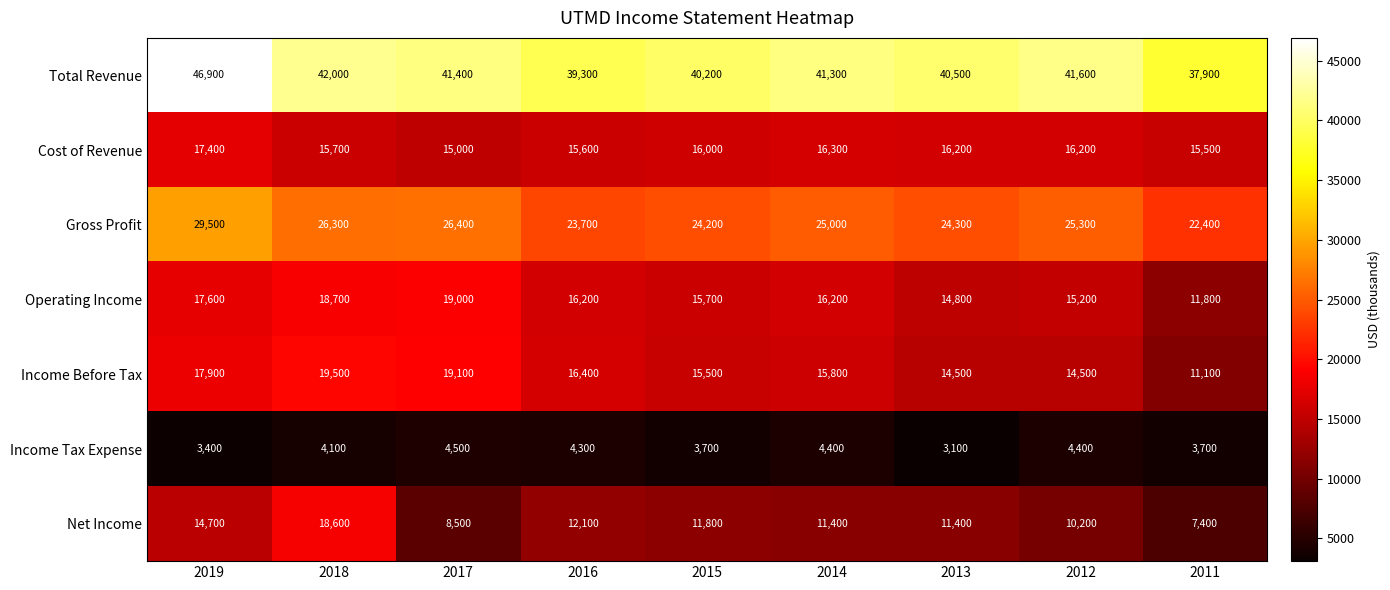

What is the total value across all series at 2014?

130400